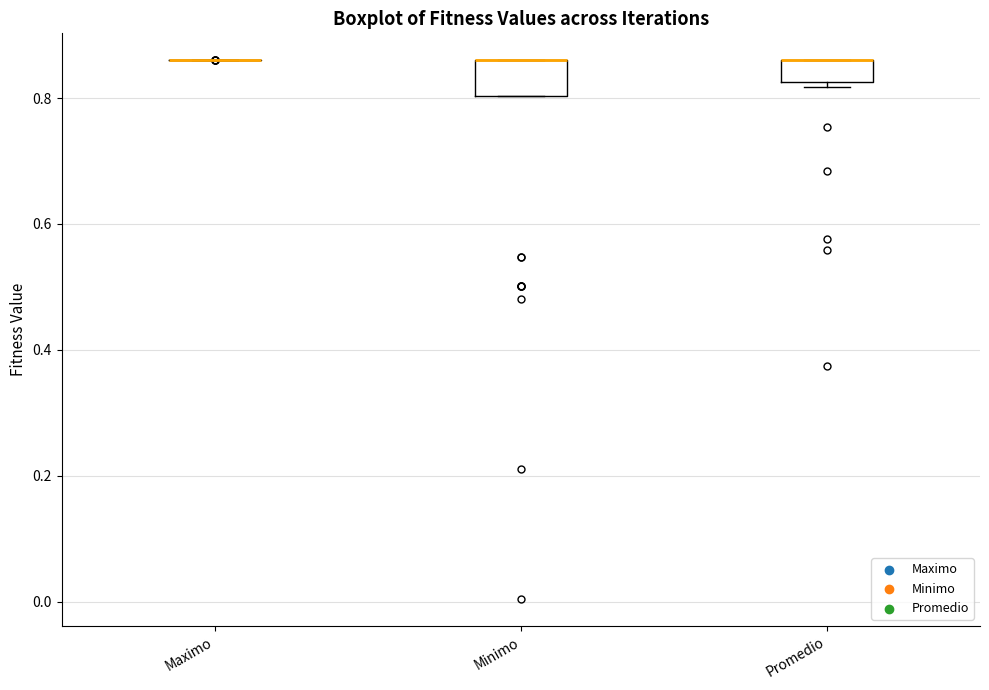

Reading left to right, transcribe this box plot: for each box, give where its median line is, the range the box spans, and where its two whiskers end, as read against the y-axis. The values are not printed on the chart, so give them approximately, as read against the axis.

Maximo: box collapsed to a line at 0.86, whiskers 0.86 to 0.86
Minimo: median 0.86 (drawn on the box's upper edge), box 0.80 to 0.86, whiskers 0.80 to 0.86
Promedio: median 0.86 (drawn on the box's upper edge), box 0.82 to 0.86, whiskers 0.82 (just below the box's lower edge) to 0.86